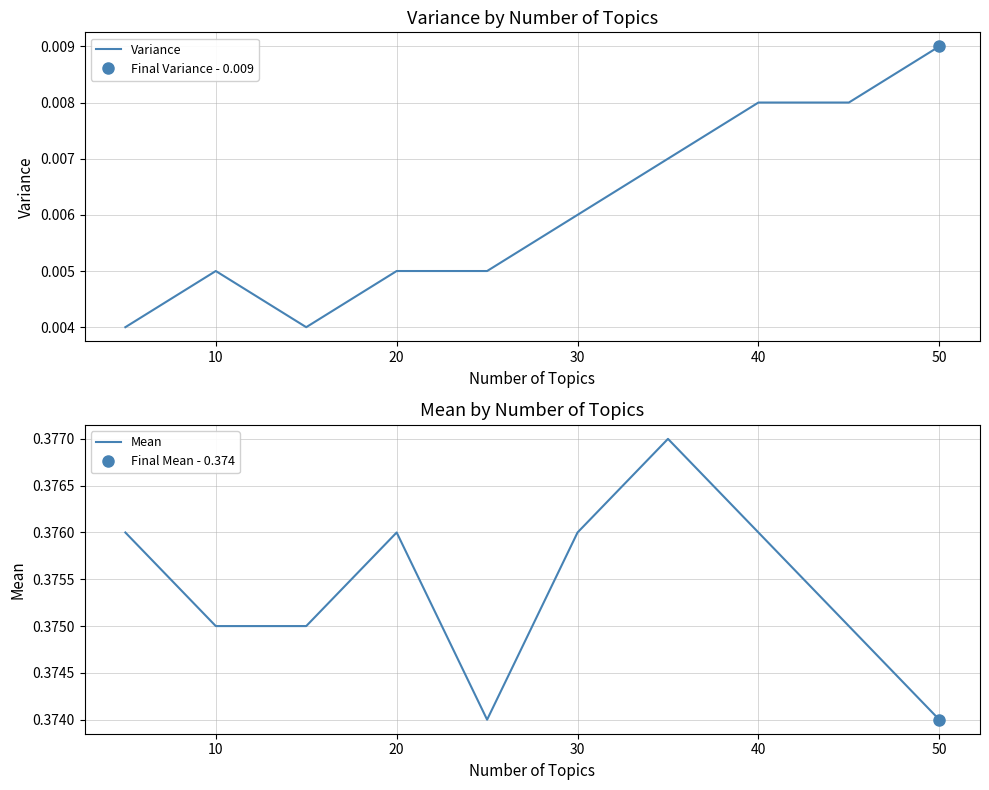

What is the sum of all Variance values?

0.1